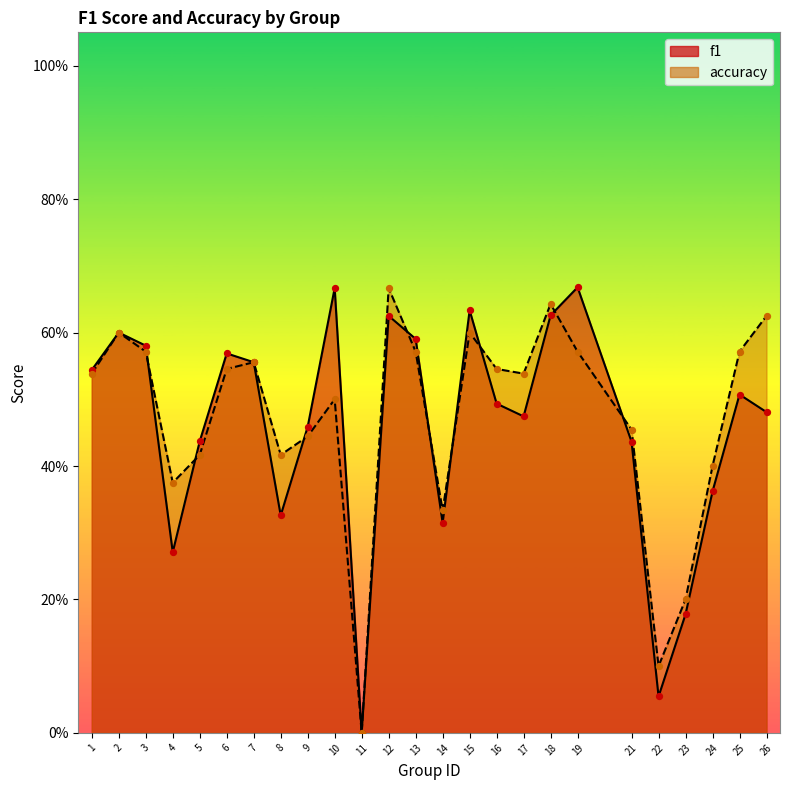

Which series contains the lowest Y value?

f1